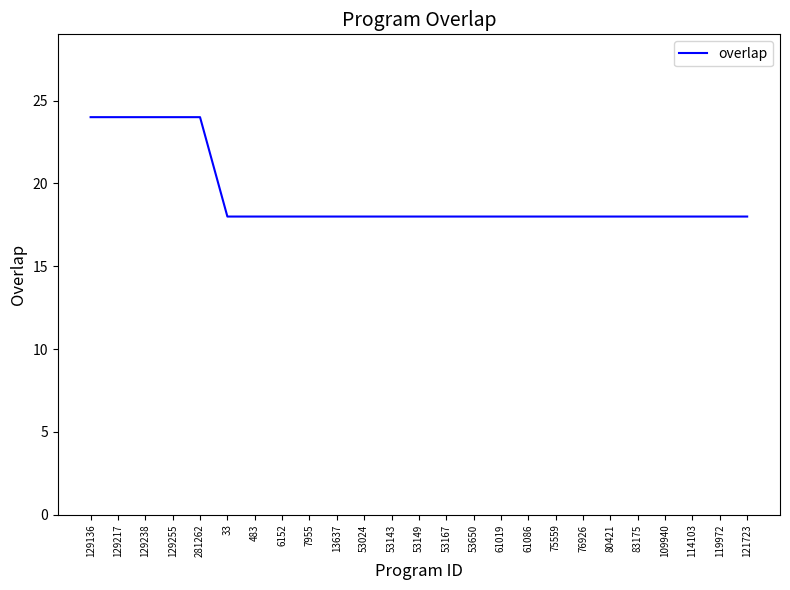

What position from the left is 129136?

1